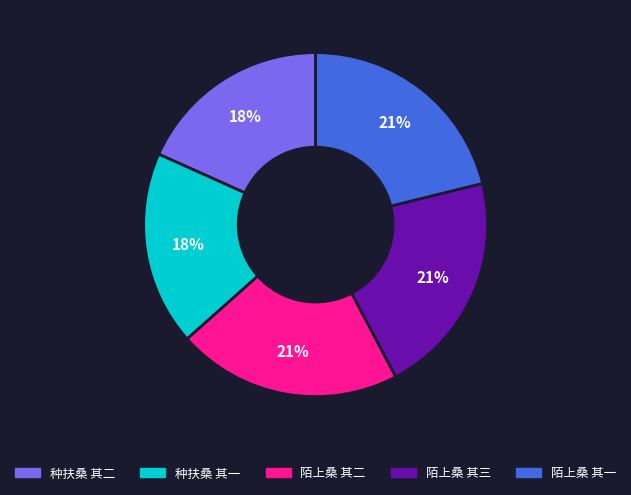

Which has a higher value, 种扶桑 其一 or 陌上桑 其二?

陌上桑 其二